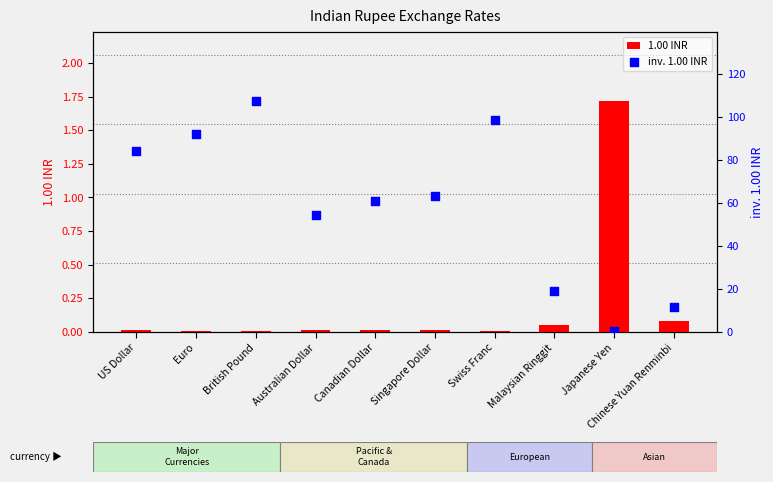

Which series contains the highest Y value?

inv. 1.00 INR